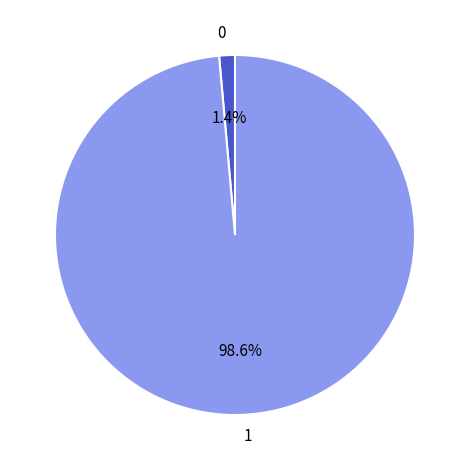

What percentage is NOT represented by 0?

98.6%